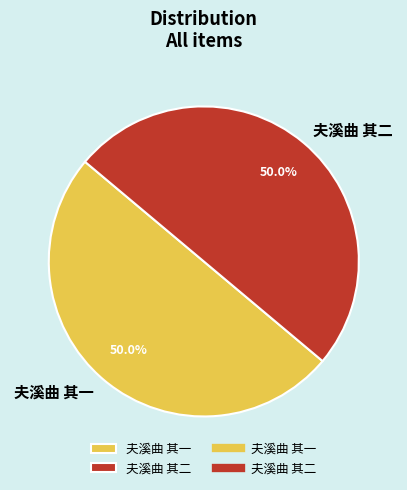

To the nearest percent, what is the combined percentage of 夫溪曲 其二 and 夫溪曲 其一?

100%